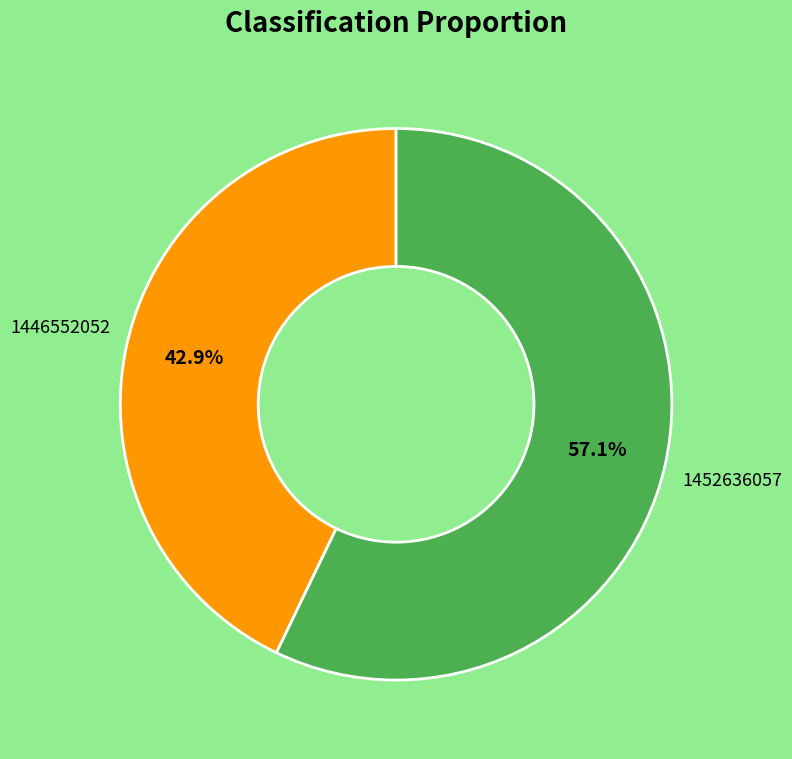

Is there a majority slice in this chart?

Yes